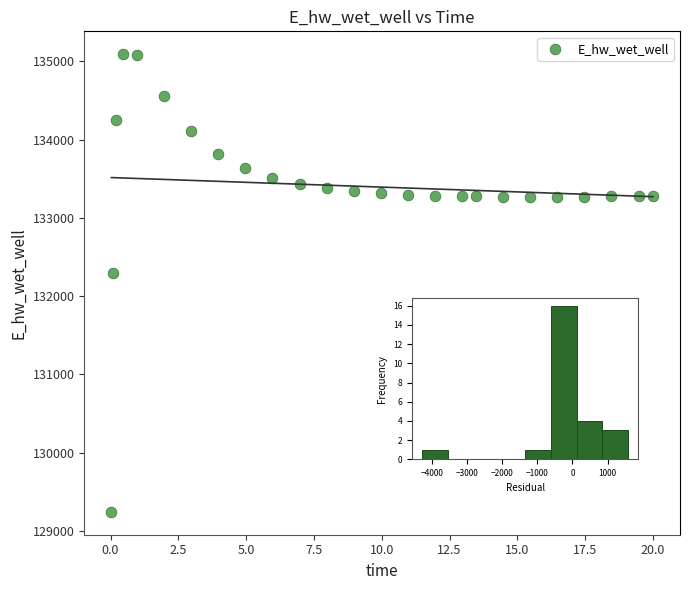

What Y value in the scatter plot is closest to 132166?

132294.6